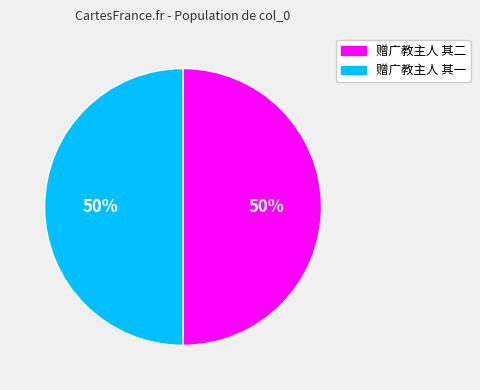

What is the ratio of the value at 赠广教主人 其一 to the value at 赠广教主人 其二?

1.0